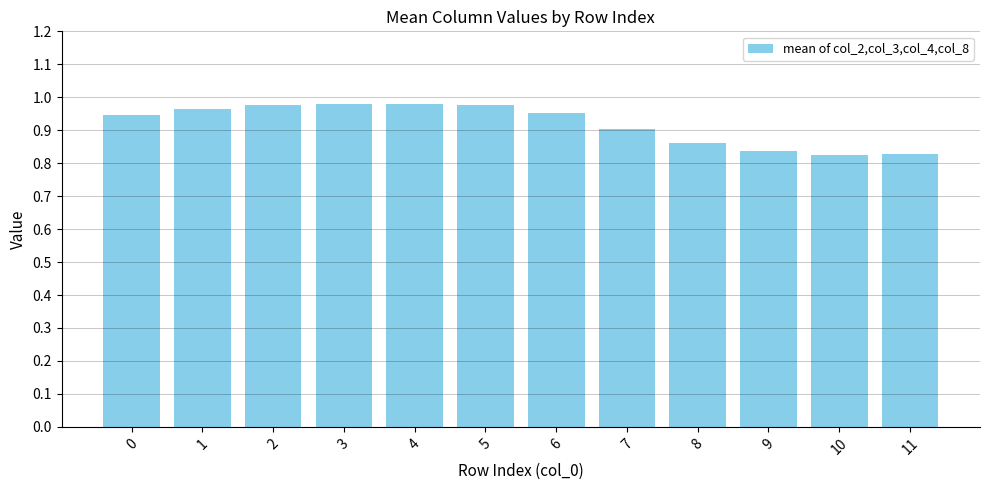

Between 1 and 5, which is larger?

5